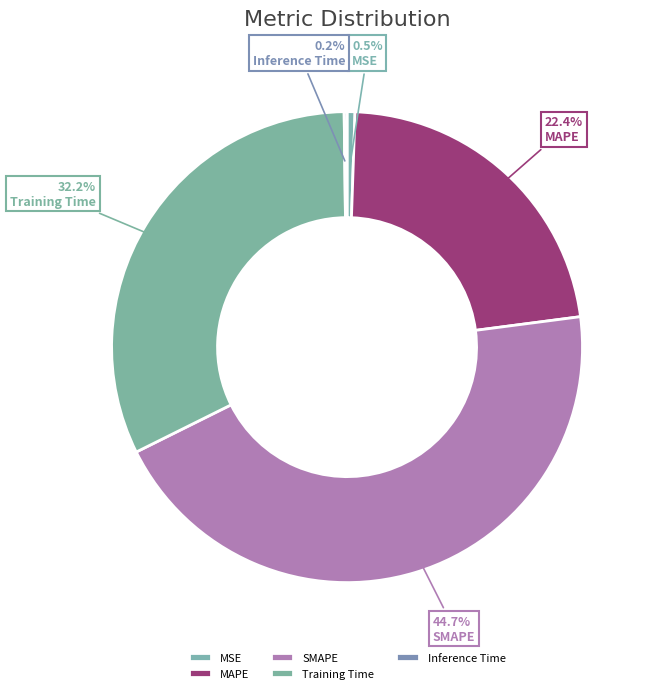

True or false: MSE accounts for 11% of the total.

False